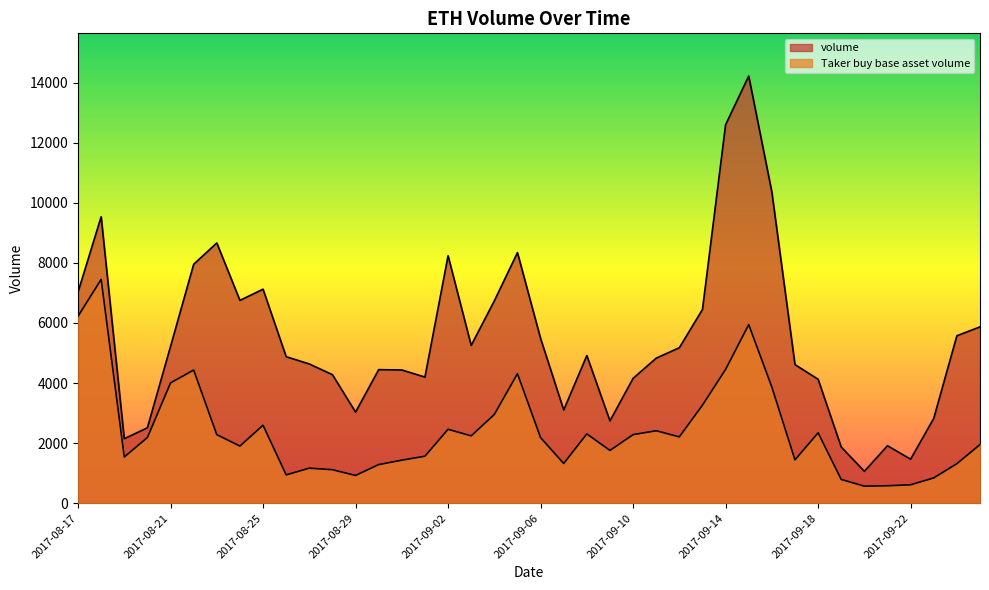

At how many categories does at least one series exceed 1915?

36